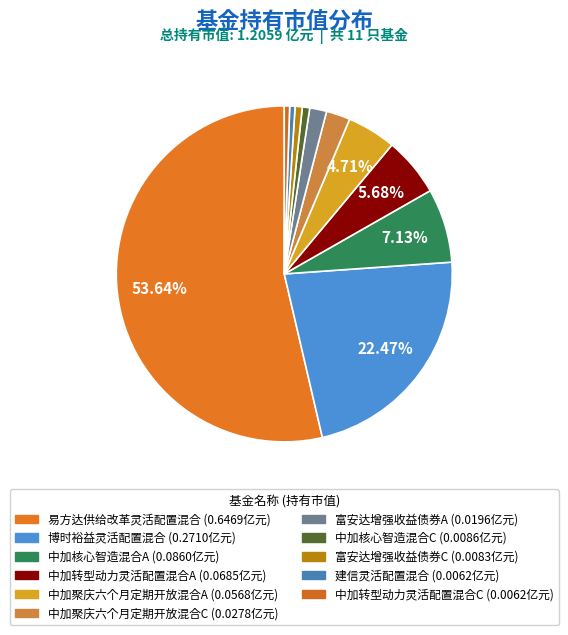

The 中加核心智造混合C slice represents 11% of the pie. True or false?

False